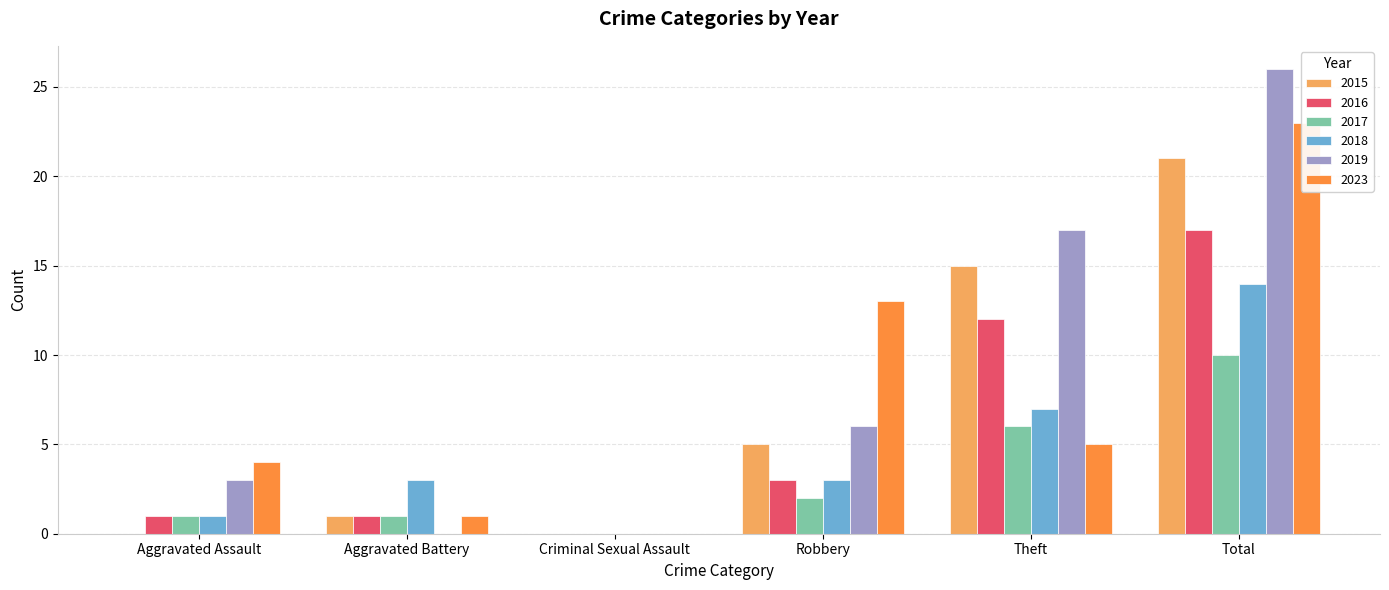

What is the difference between the second highest and minimum values in the 2019 series?

17